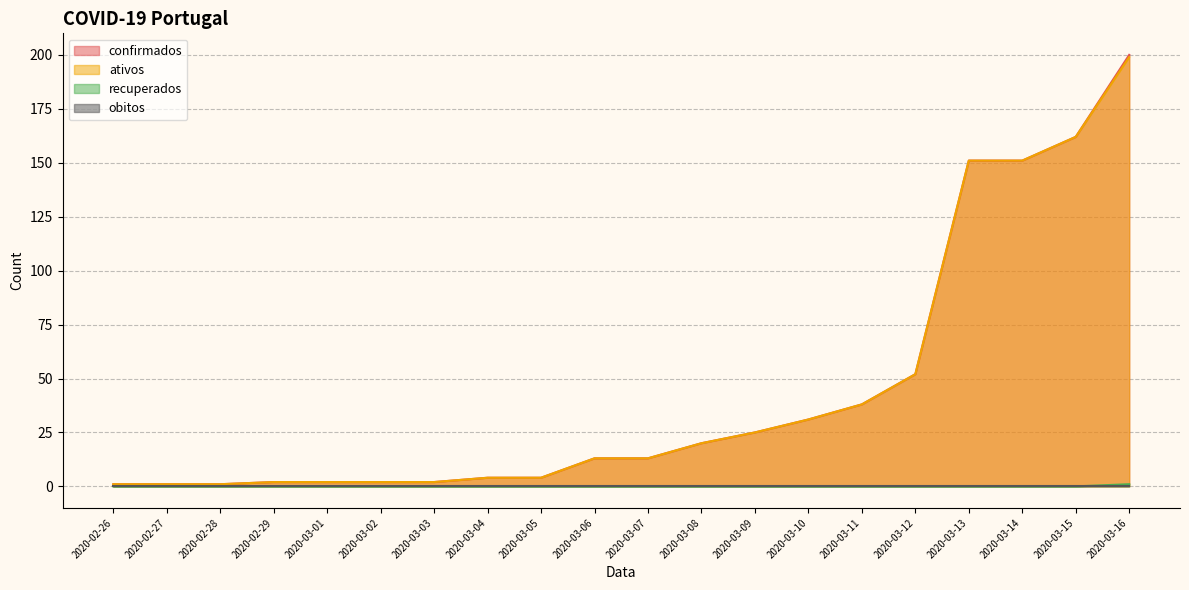

True or false: confirmados has a value of 2 at 2020-03-03.

True